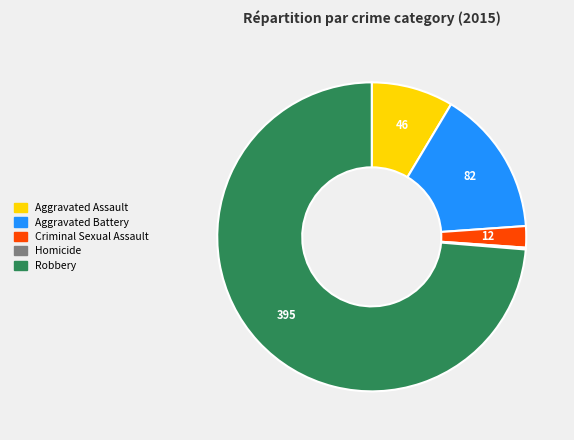

The Aggravated Assault slice represents 22% of the pie. True or false?

False